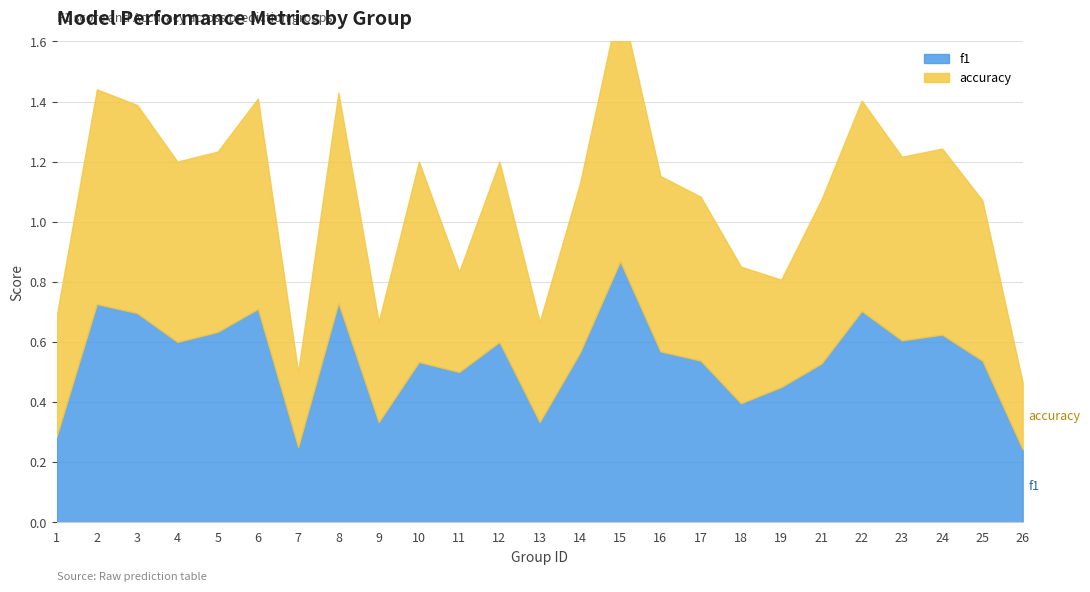

What is the average value of the accuracy series?

0.5